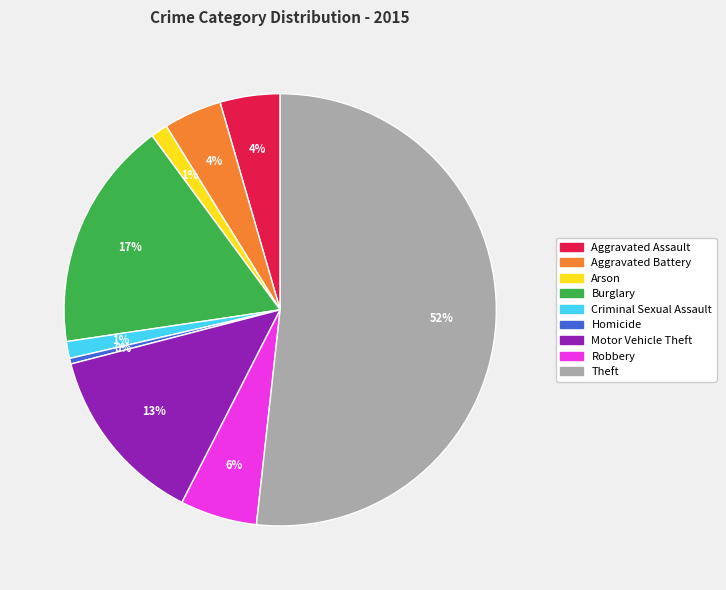

How many slices are in this pie chart?

9